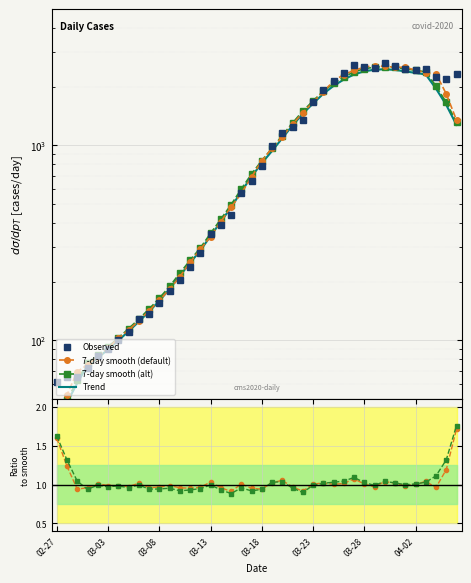

Which series has the largest range (max minus min)?

Observed